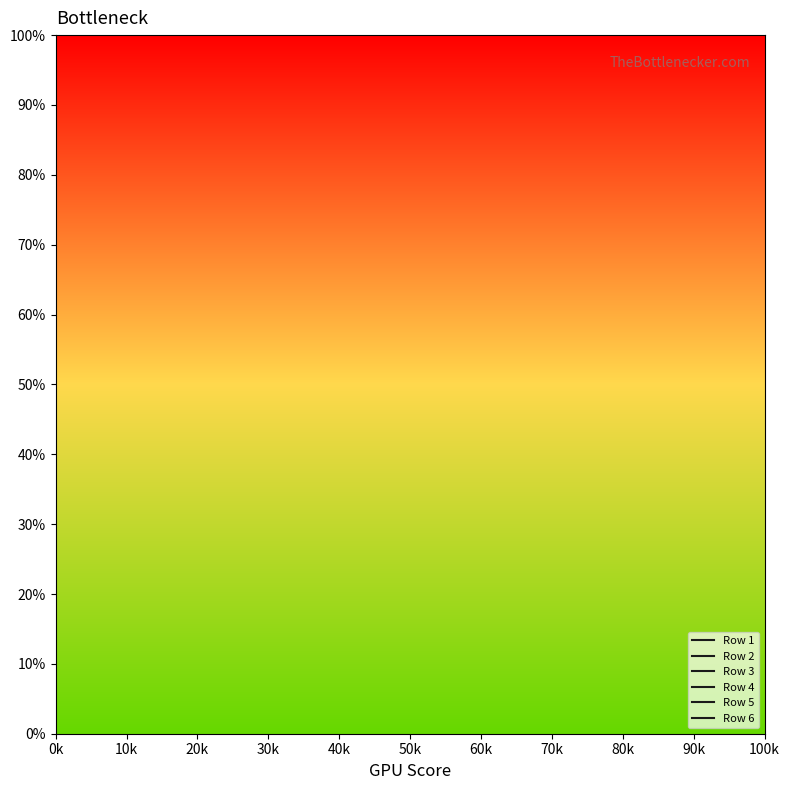

What position from the left is 50k?

6